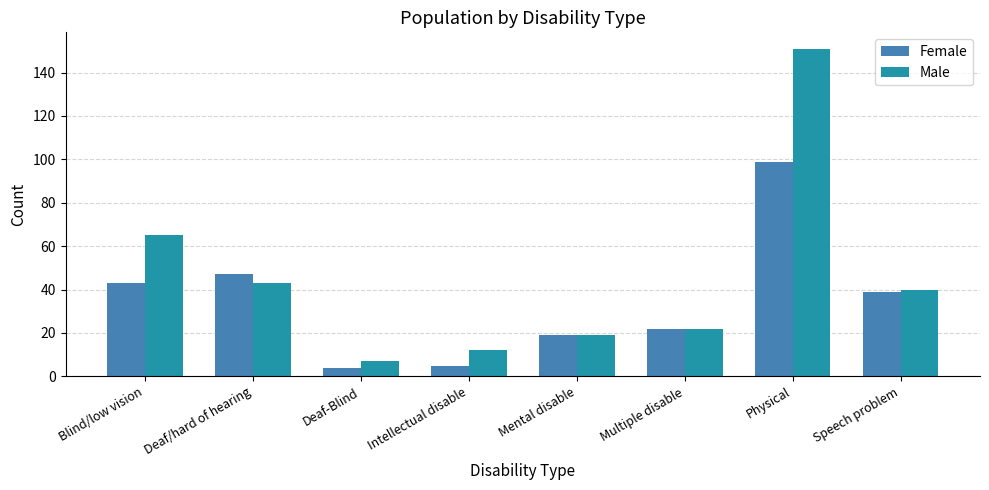

Count the number of data series in this chart.

2